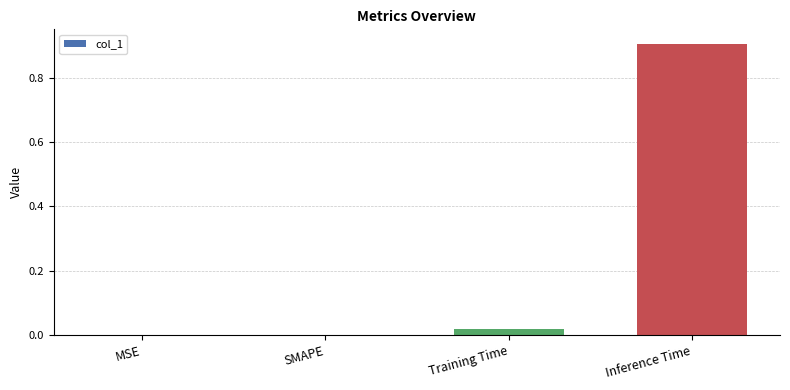

What is the maximum value shown in the chart?

0.9